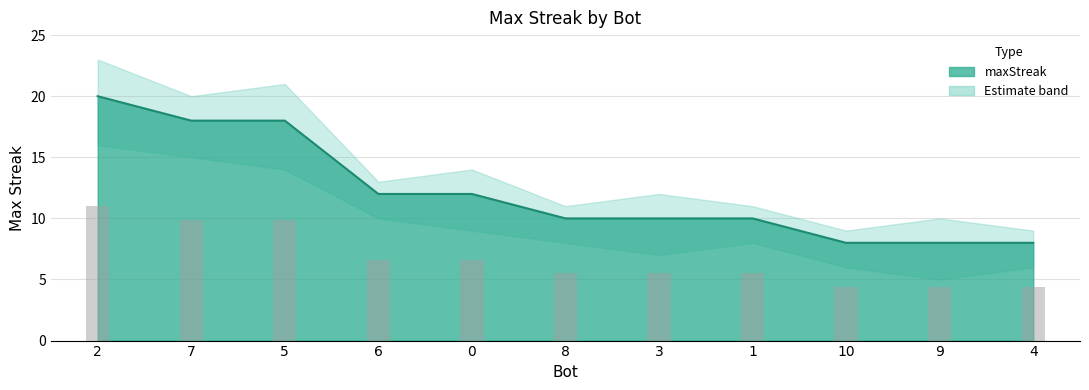

What position from the right is 8?

6